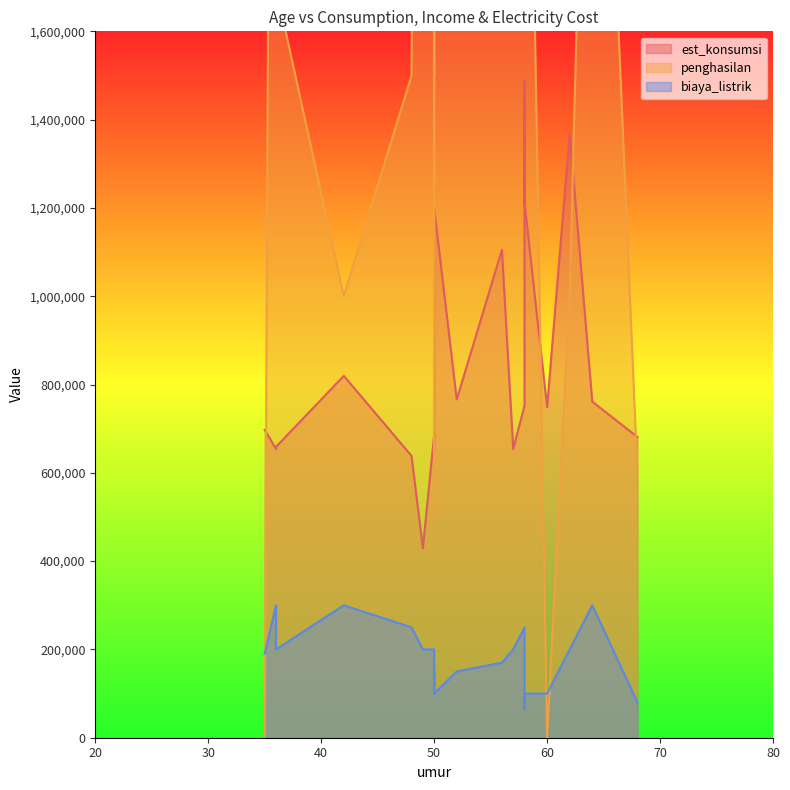

Reading left to right, transcribe all the data shown in this chart.

est_konsumsi: 42=819711.7	50=1200101.1	36=654091.6	62=1369237.6	56=1105059.9	49=429132.9	35=697392.3	50=652371.5	52=766231.5	58=1212429.4	50=1102752.2	50=685781.1	64=761204.7	60=748491.8	36=658724.8	58=1486528.5	68=681190.5	57=654091.6	48=638166.7	58=751928.8
penghasilan: 42=1000000.0	50=2000000.0	36=5500000.0	62=1000000.0	56=3000000.0	49=6500000.0	35=0.0	50=2500000.0	52=2500000.0	58=3000000.0	50=500000.0	50=1500000.0	64=3000000.0	60=0.0	36=1700000.0	58=7700000.0	68=600000.0	57=2500000.0	48=1500000.0	58=4300000.0
biaya_listrik: 42=300000.0	50=100000.0	36=300000.0	62=200000.0	56=170000.0	49=200000.0	35=190000.0	50=100000.0	52=150000.0	58=100000.0	50=150000.0	50=200000.0	64=300000.0	60=100000.0	36=200000.0	58=65000.0	68=80000.0	57=200000.0	48=250000.0	58=250000.0